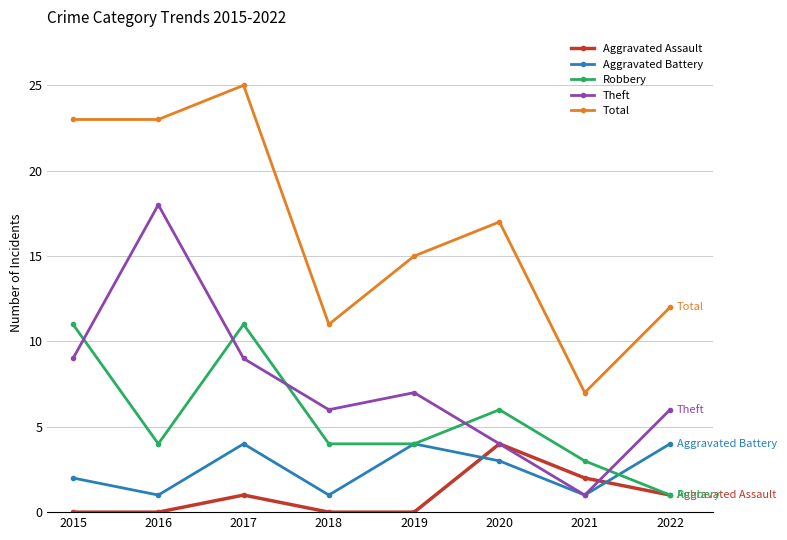

The value of Theft at 2015 is 9. True or false?

True